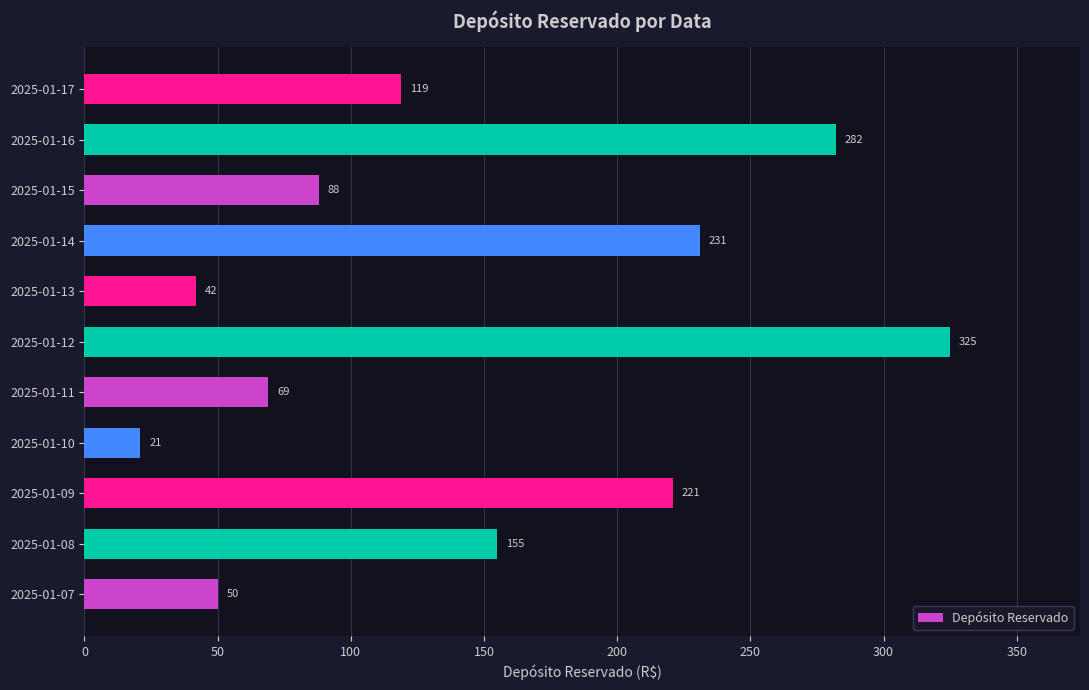

Are the bars grouped side by side (vs. stacked)?

No